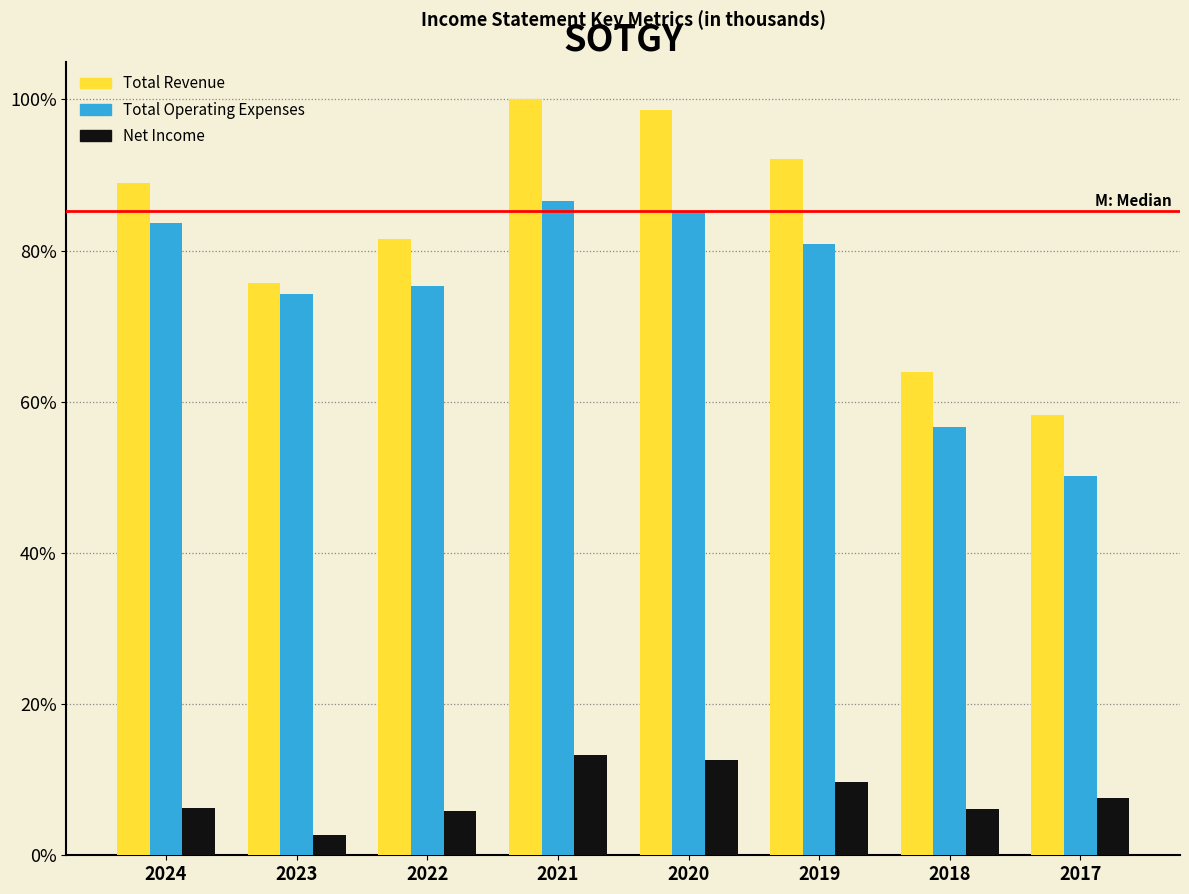

What is the lowest value of the Total Operating Expenses series?

50.2